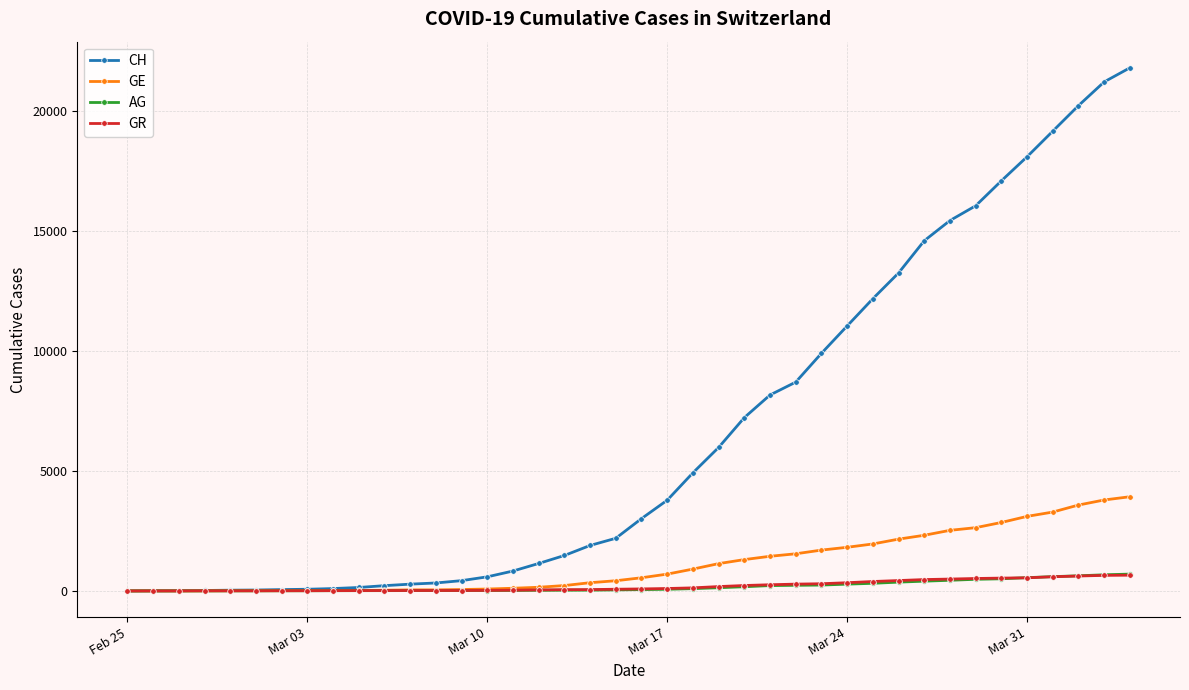

At how many categories does at least one series exceed 18929?

4